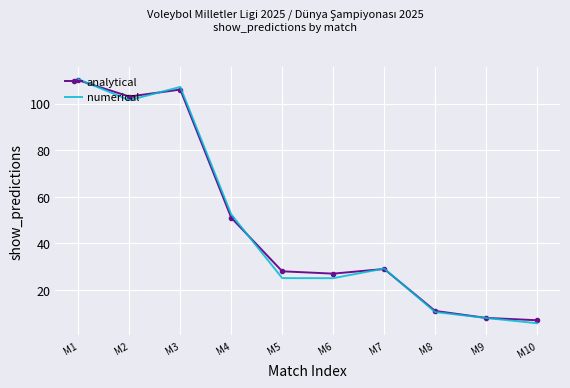

Which series changed the most between M2 and M8?

analytical